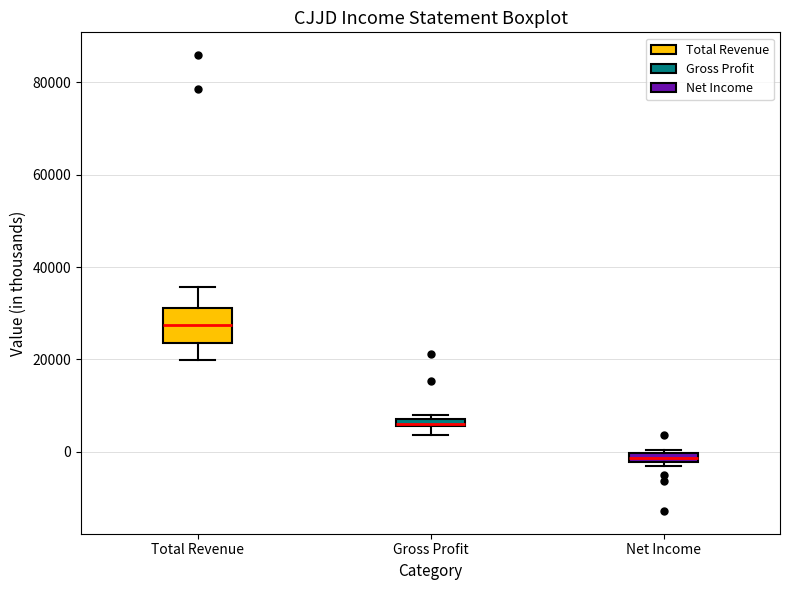

Which box's median line is the highest?

Total Revenue